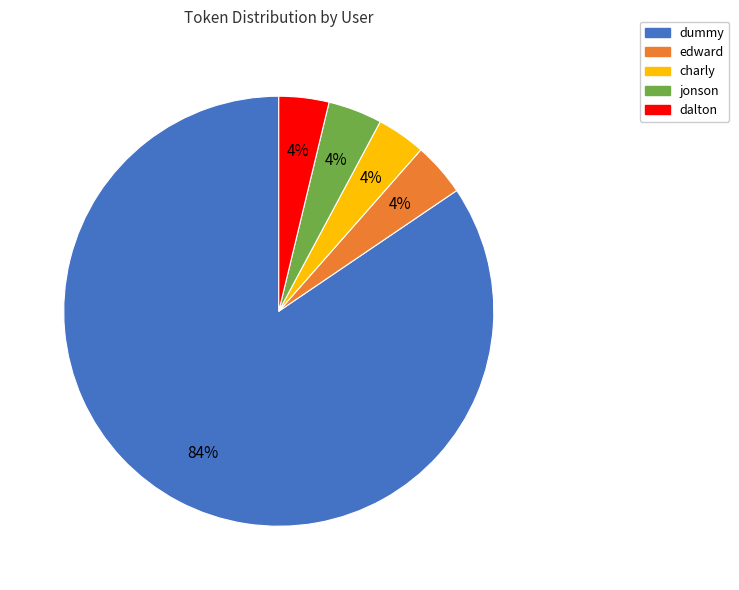

Which slice represents more than half of the pie?

dummy